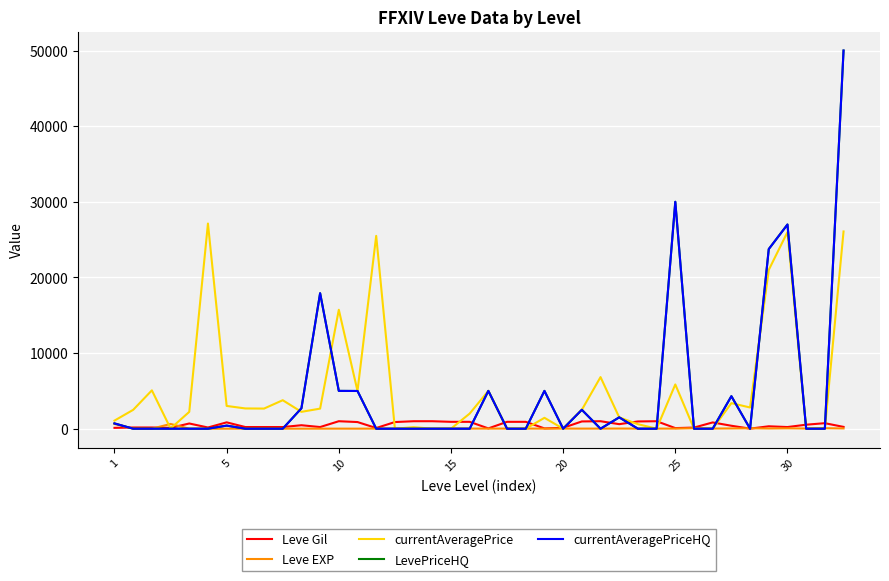

Rank the series by their maximum value, from highest to lowest.

LevePriceHQ, currentAveragePriceHQ, currentAveragePrice, Leve Gil, Leve EXP